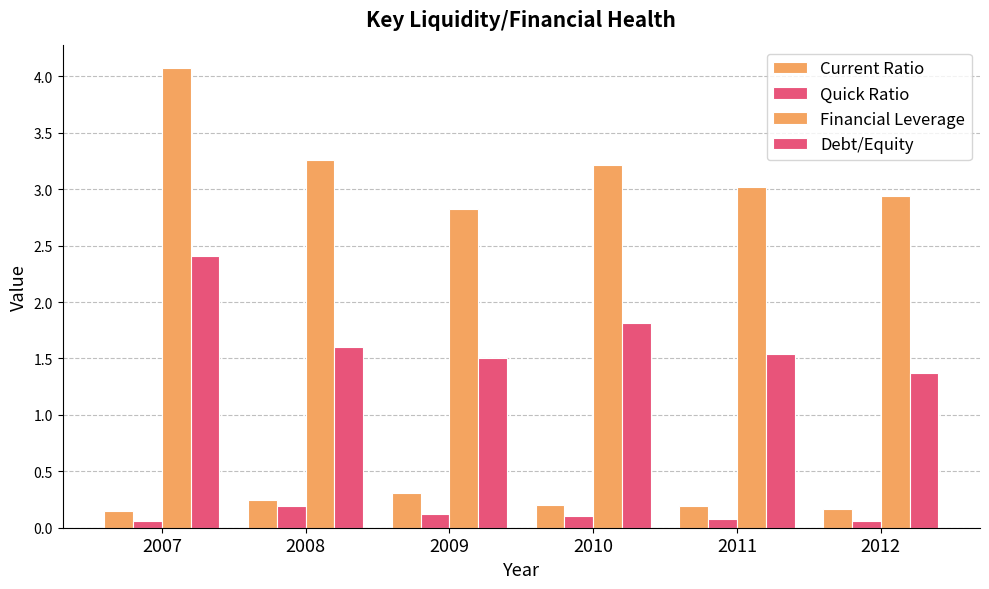

What is the sum of all Quick Ratio values?

0.6